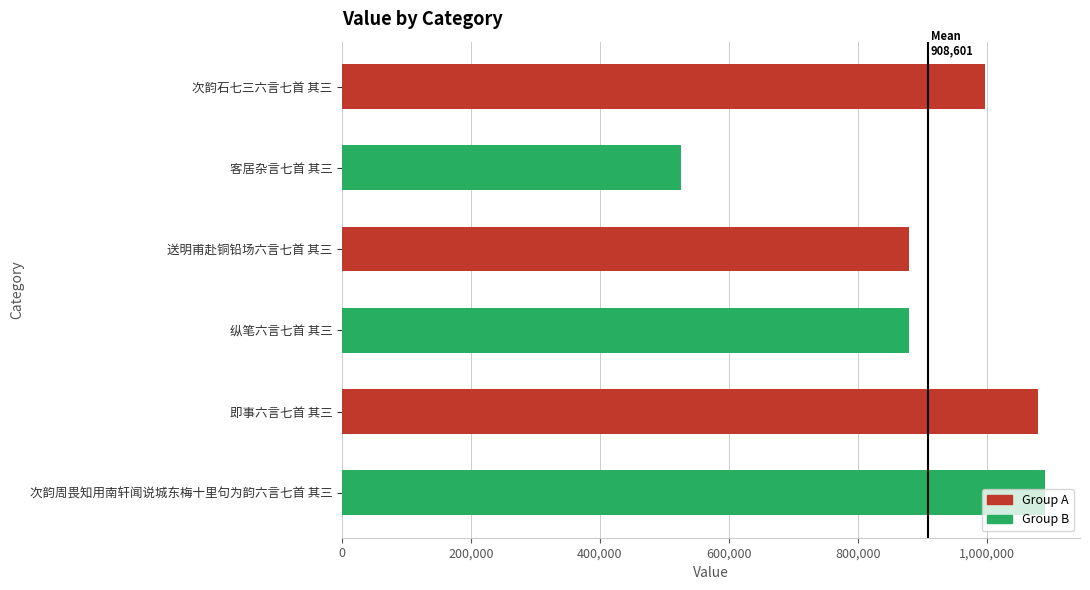

How many distinct data groups are displayed?

1